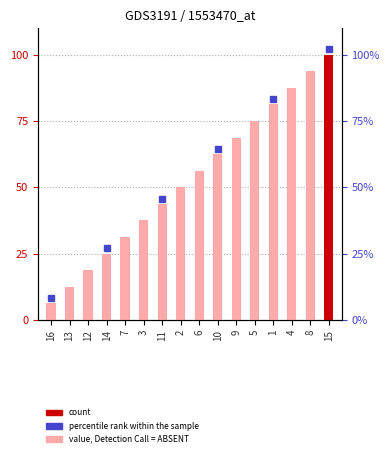

What is the greatest value displayed?

100.0